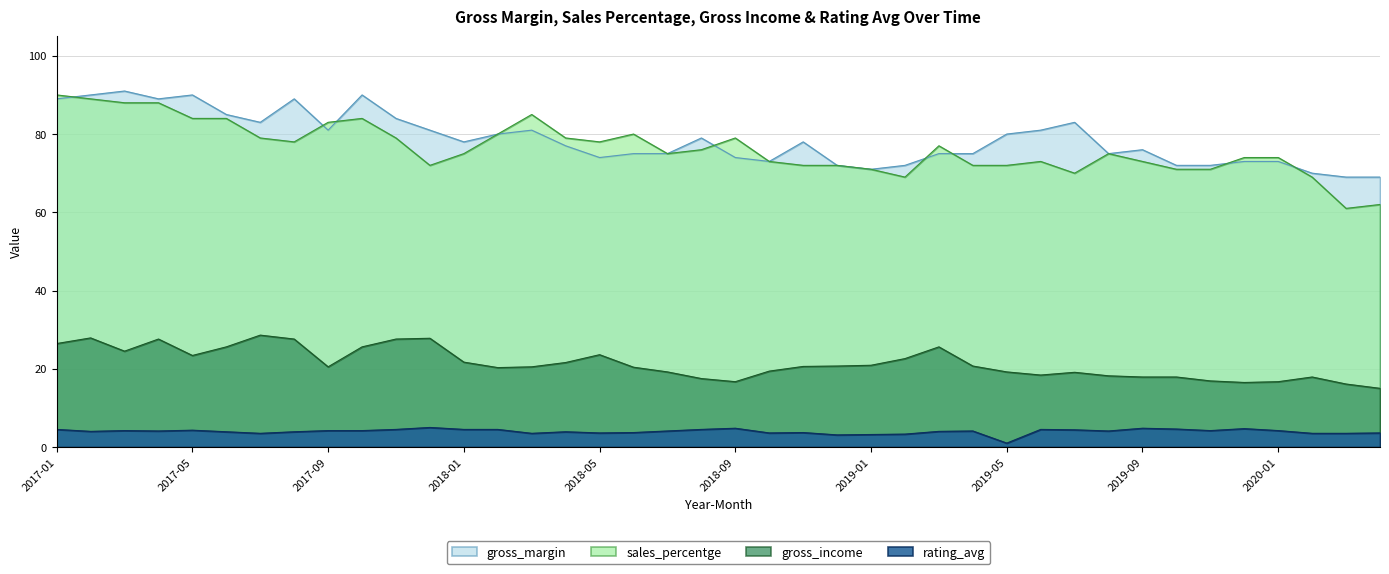

List the labels in order of sales_percentge value, smallest first.

2020-03, 2020-04, 2019-02, 2020-02, 2019-07, 2019-01, 2019-10, 2019-11, 2017-12, 2018-11, 2018-12, 2019-04, 2019-05, 2018-10, 2019-06, 2019-09, 2019-12, 2020-01, 2018-01, 2018-07, 2019-08, 2018-08, 2019-03, 2017-08, 2018-05, 2017-07, 2017-11, 2018-04, 2018-09, 2018-02, 2018-06, 2017-09, 2017-05, 2017-06, 2017-10, 2018-03, 2017-03, 2017-04, 2017-02, 2017-01